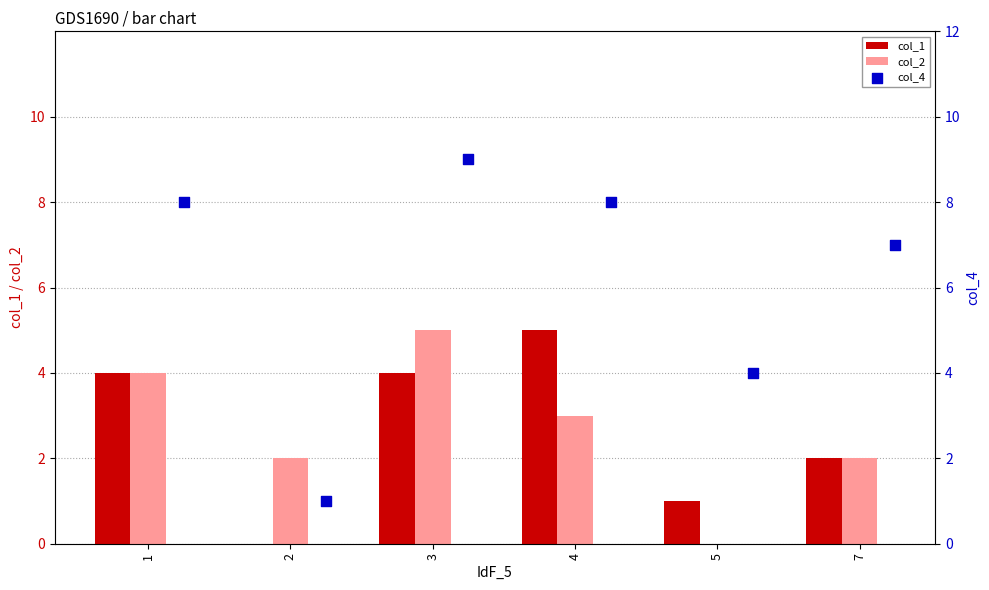

What are all the series names shown in the legend?

col_1, col_2, col_4